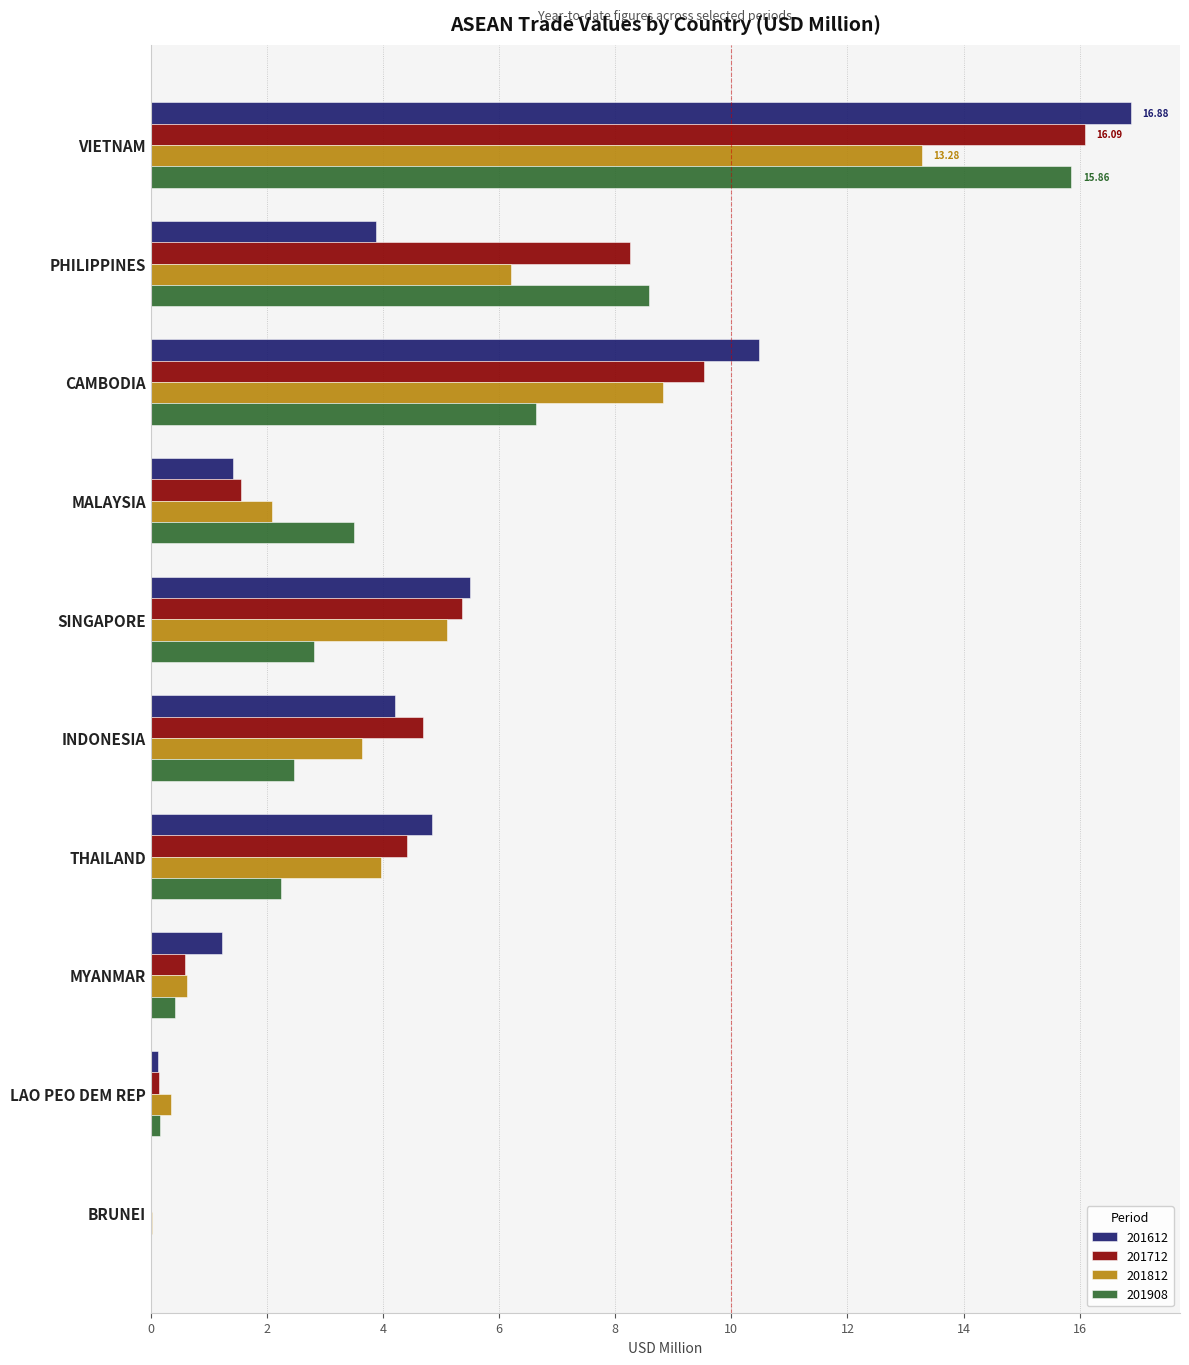

How many data points in 201612 are above 4?

5